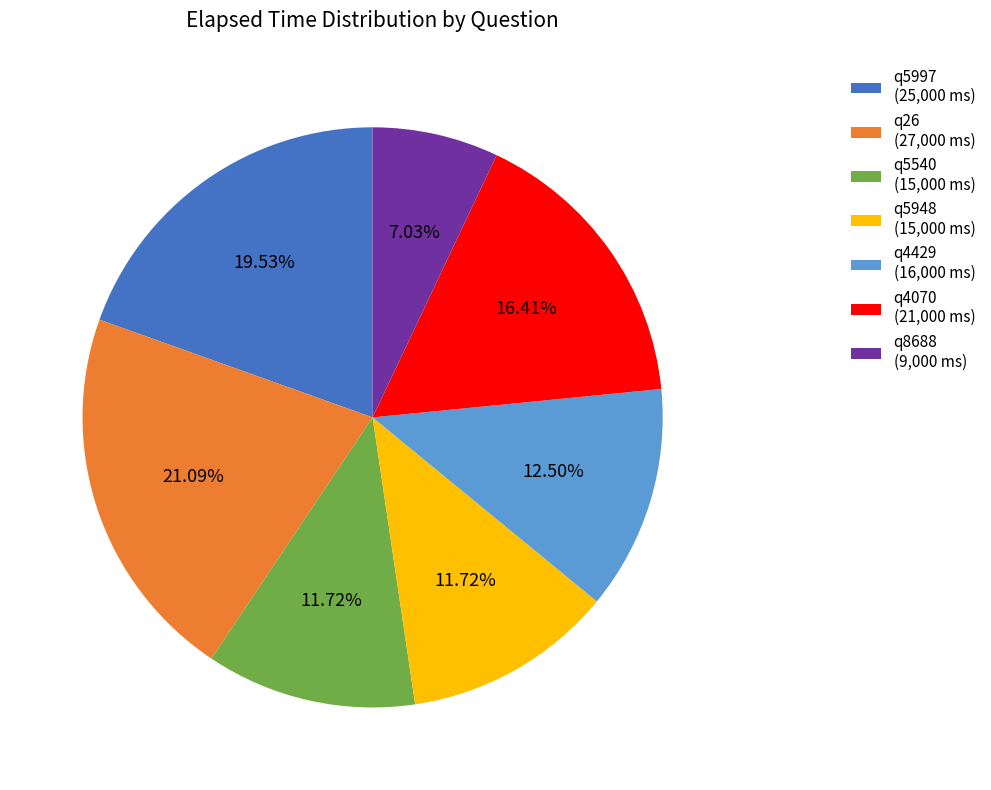

Which category has the smallest portion of the pie?

q8688